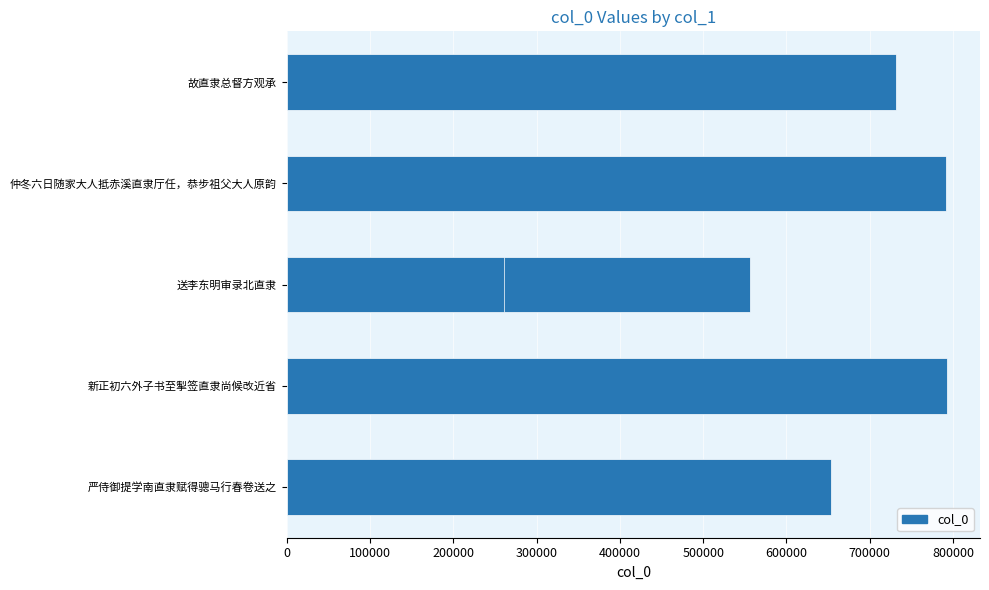

Which has a higher value, 200000 or 500000?

500000